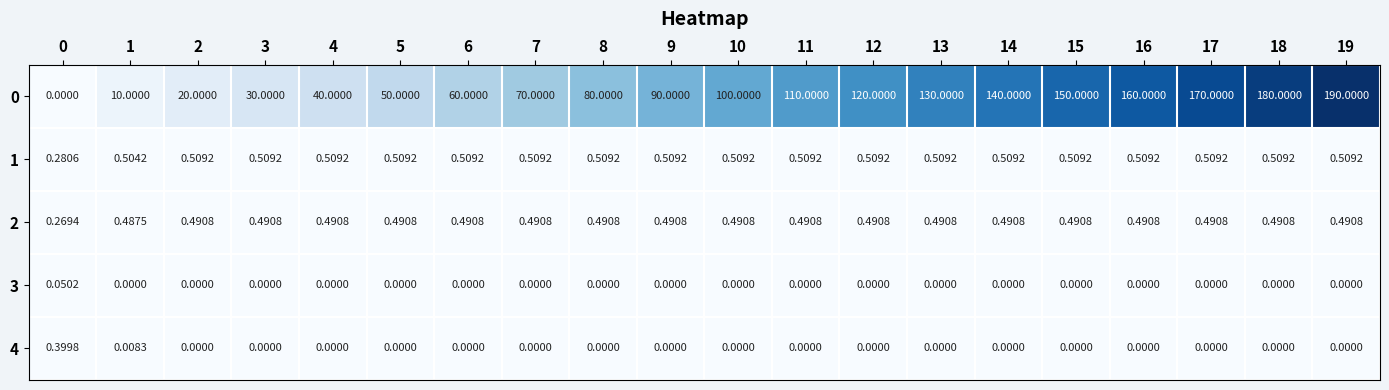

Is the value of 0 at 10 greater than the value of 4 at 1?

Yes